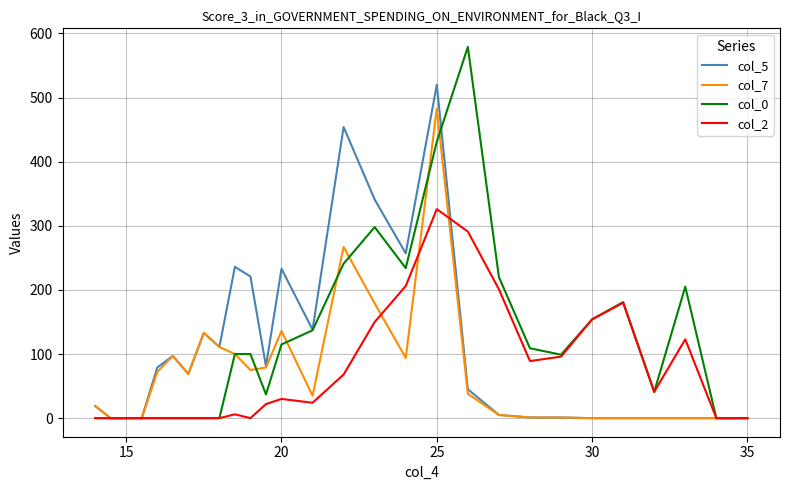

What is the highest value of the col_2 series?

326